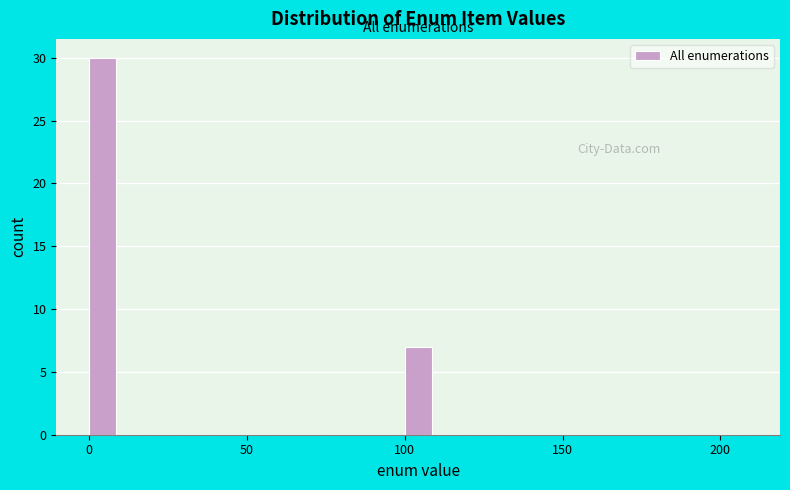

Read against the x-axis, roughly where is the centre of the tallest bar?

5